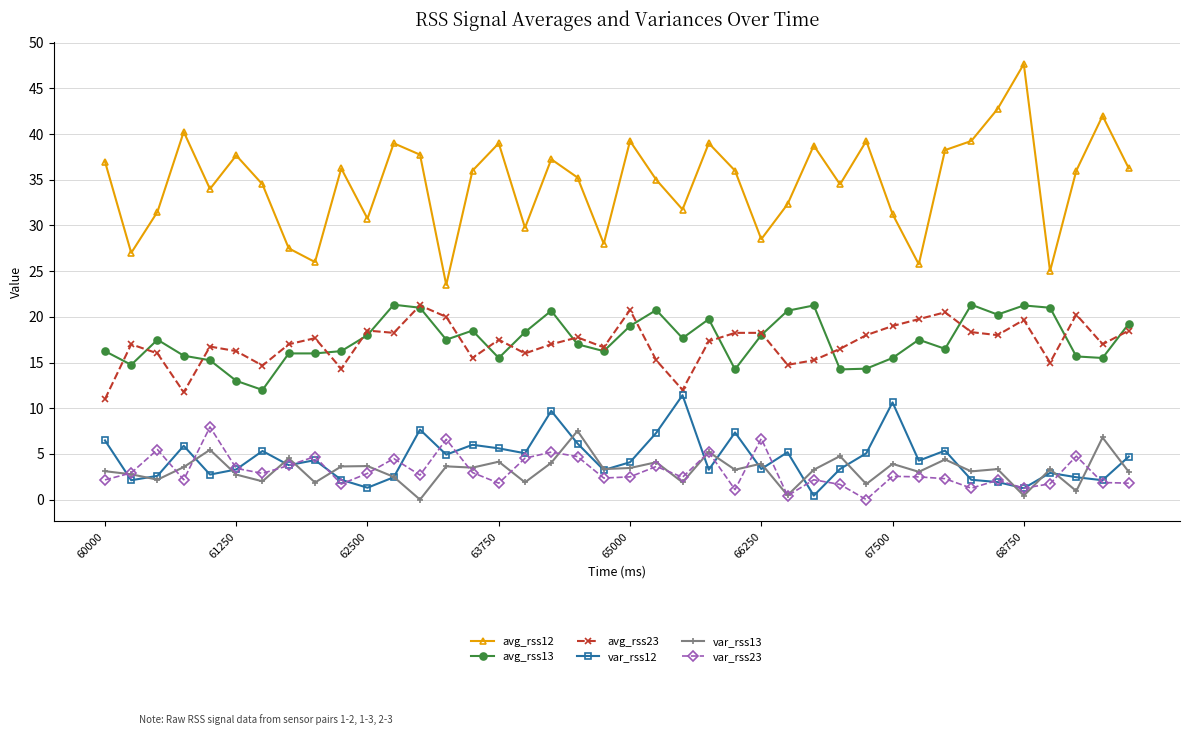

What is the highest value of the var_rss23 series?

8.0